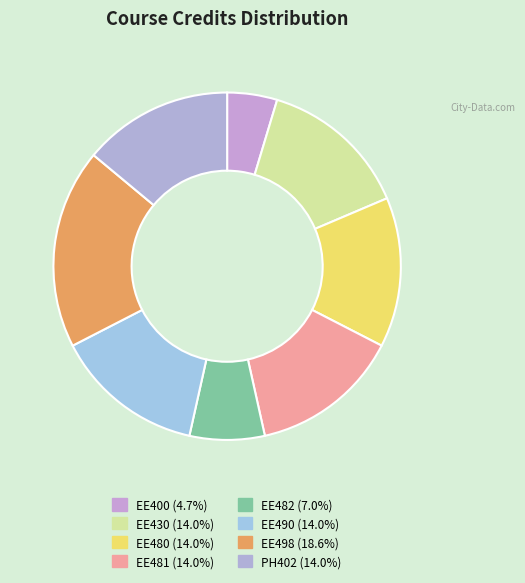

Is it true that EE430 is 1% of the pie?

False